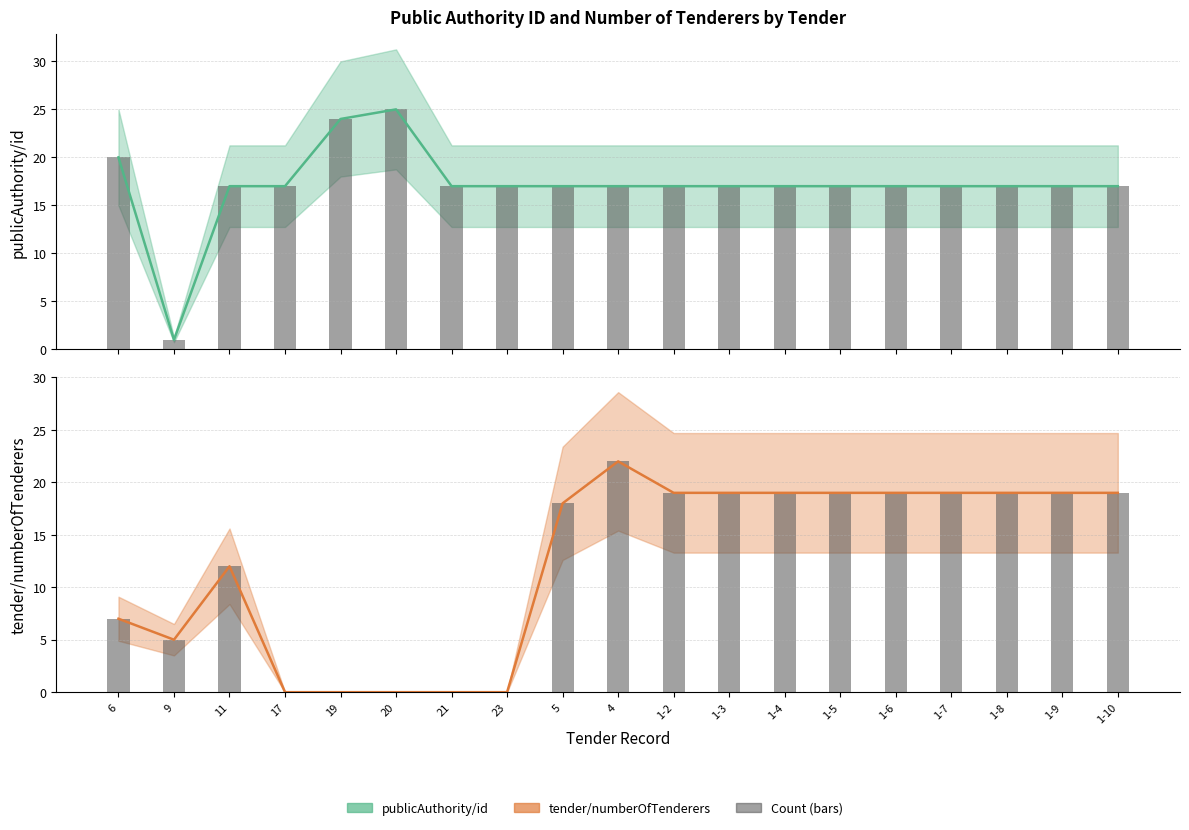

What is the maximum value for tender/numberOfTenderers?

22